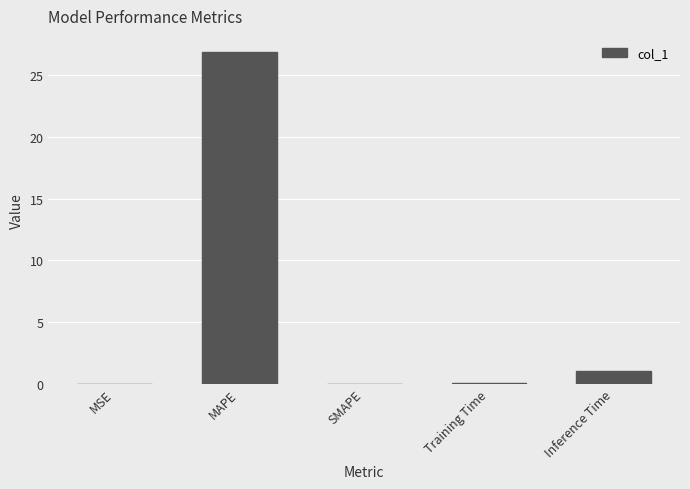

What is the change in value from SMAPE to Inference Time?

+1.1